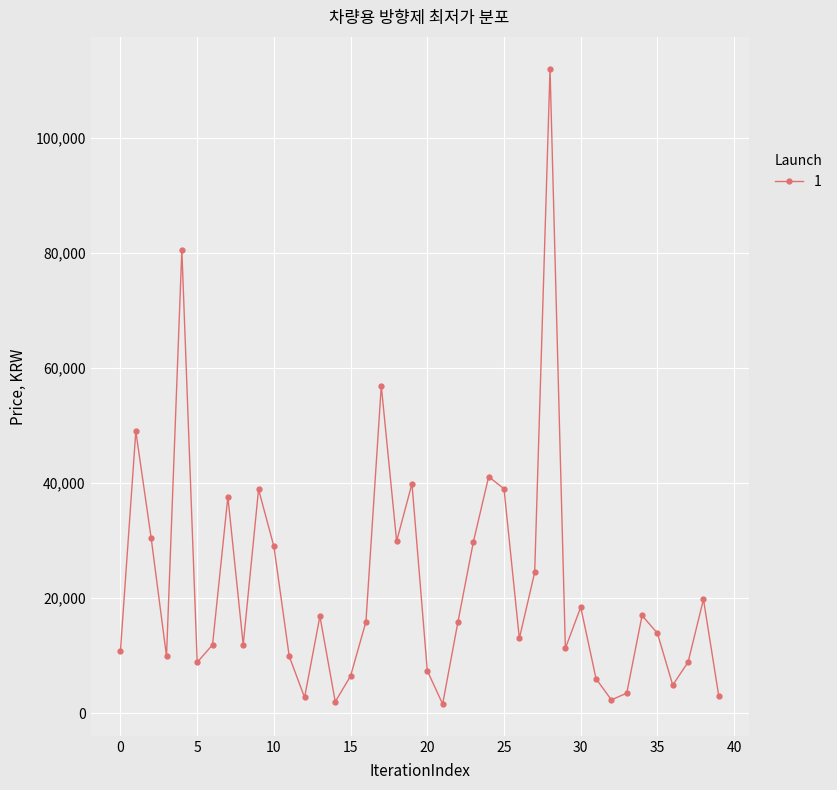

How many values are below 15900?

20